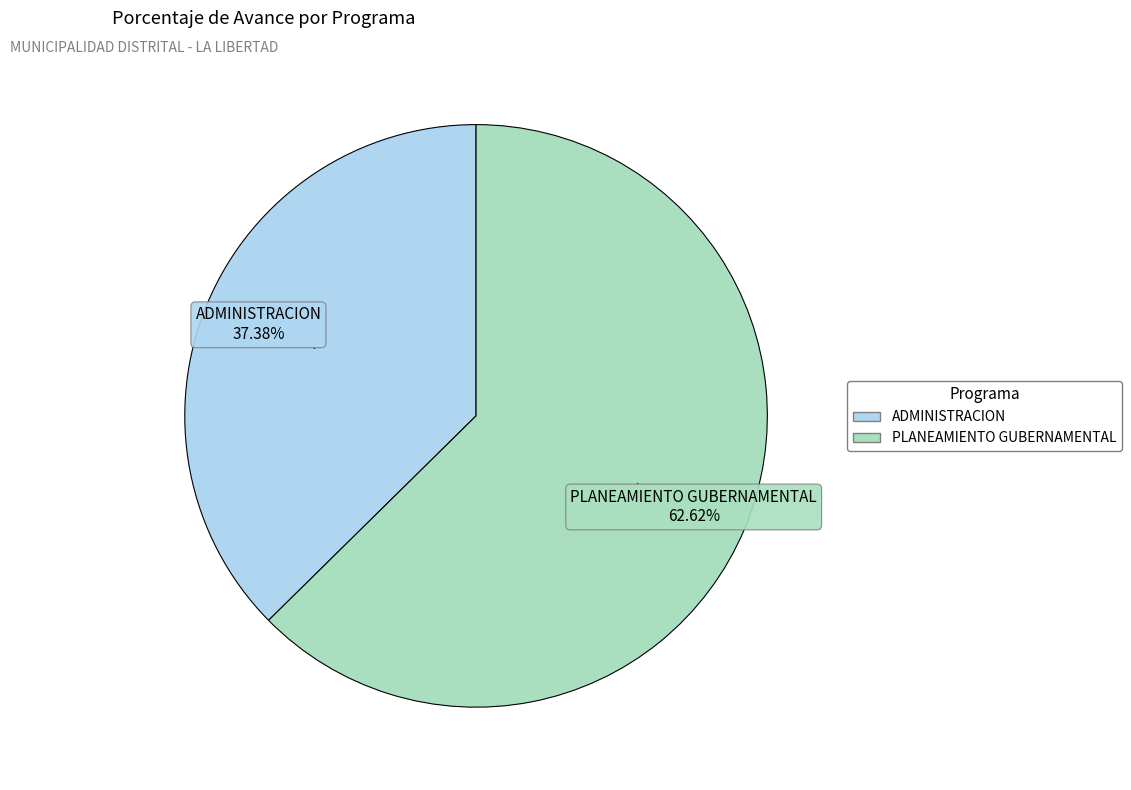

How many slices are in this pie chart?

2